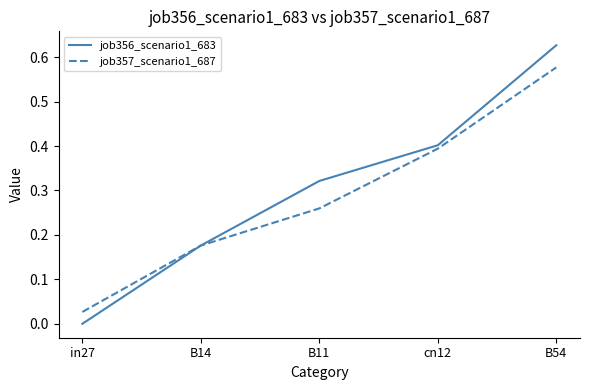

Which series has the largest range (max minus min)?

job356_scenario1_683